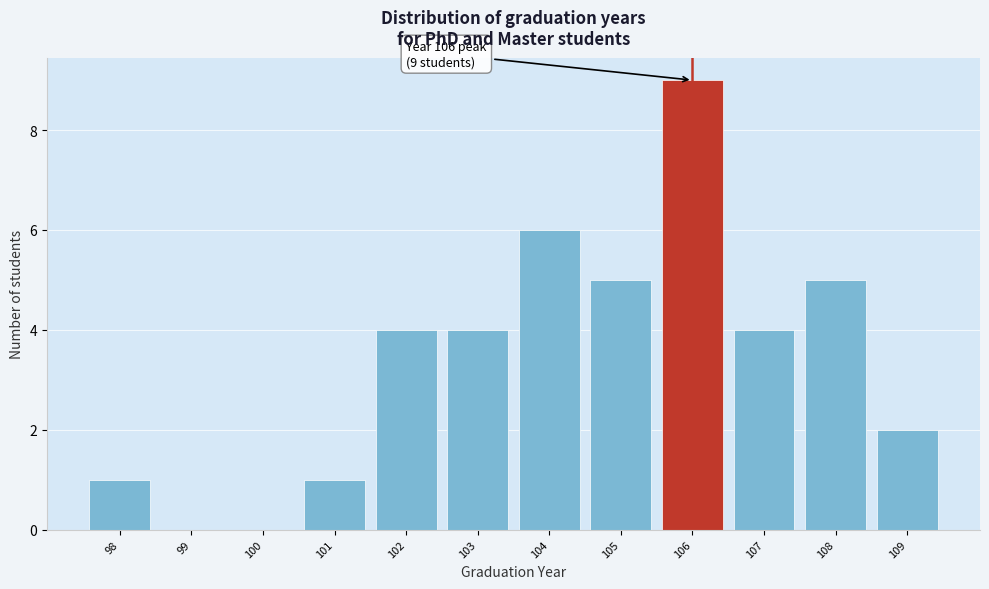

Over which range of the x-axis is the bar tallest?

105.5 to 106.5